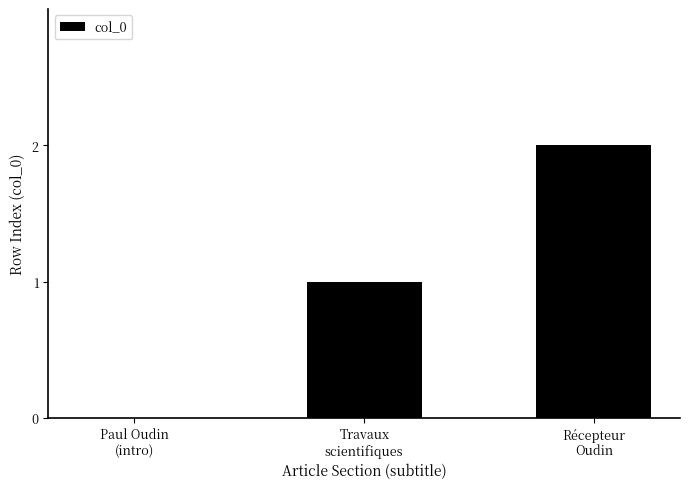

What is the difference between the values at Récepteur
Oudin and Paul Oudin
(intro)?

2